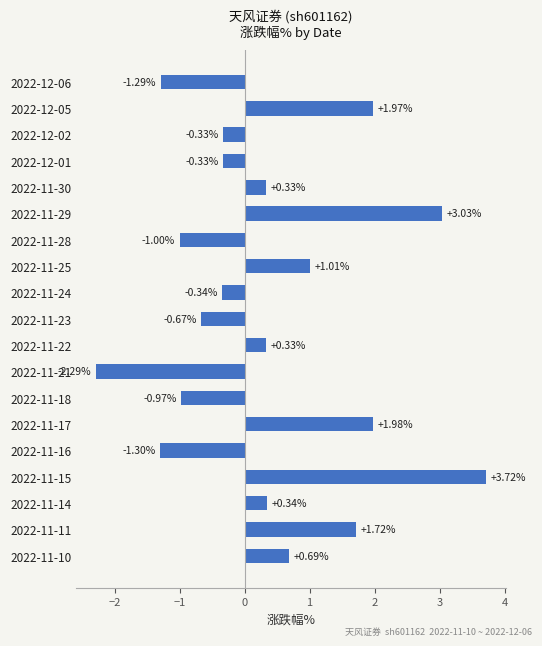

Between 2022-11-16 and 2022-11-24, which is larger?

2022-11-24